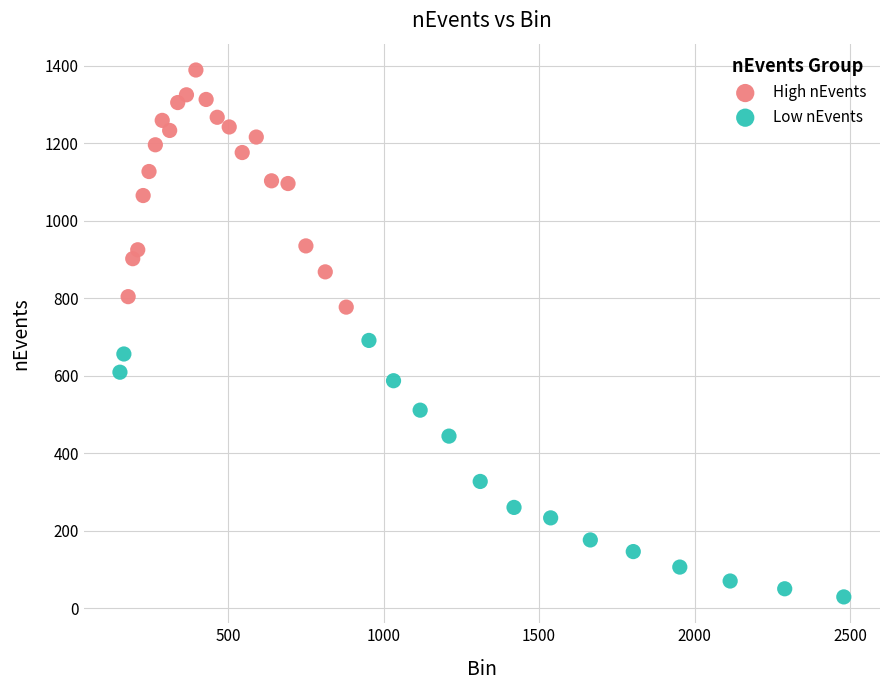

Which series reaches the maximum Y coordinate?

High nEvents